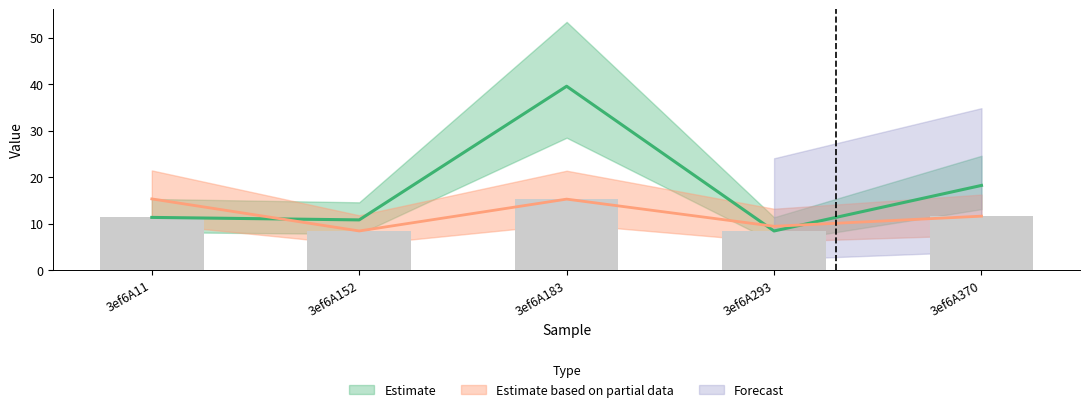

At how many categories does at least one series exceed 25?

1